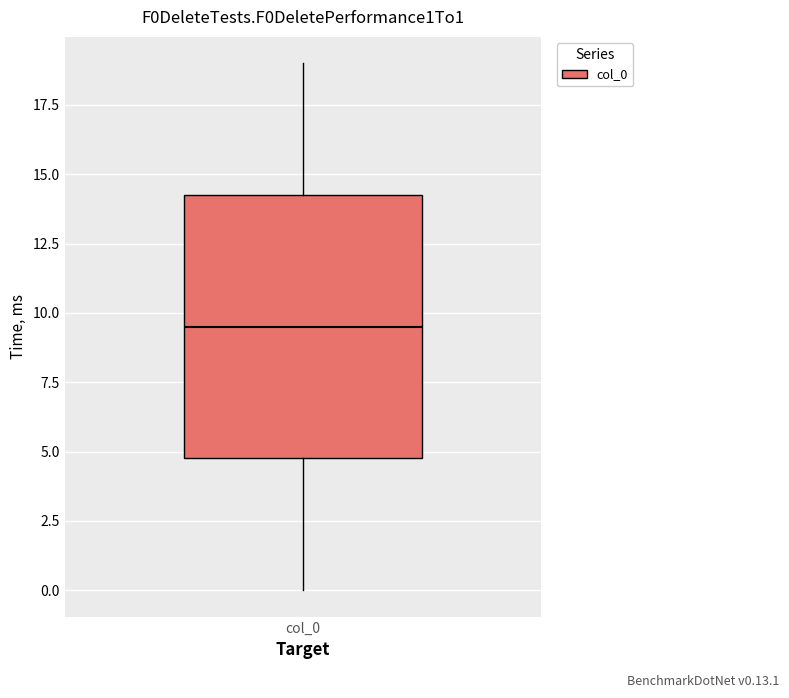

Transcribe this box plot: give where the median line is, the range the box spans, and where the two whiskers end, as read against the y-axis. The values are not printed on the chart, so give them approximately, as read against the axis.

median 9.5, box 5.0 to 14.5, whiskers 0.0 to 19.0